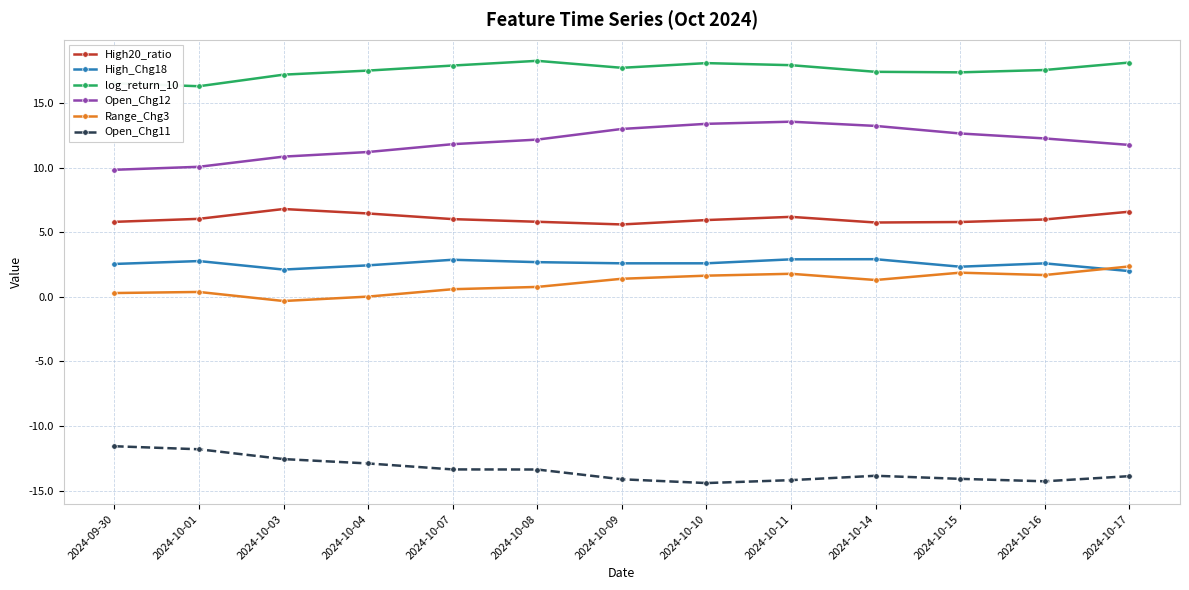

What is the label of the 11th point from the right?

2024-10-03